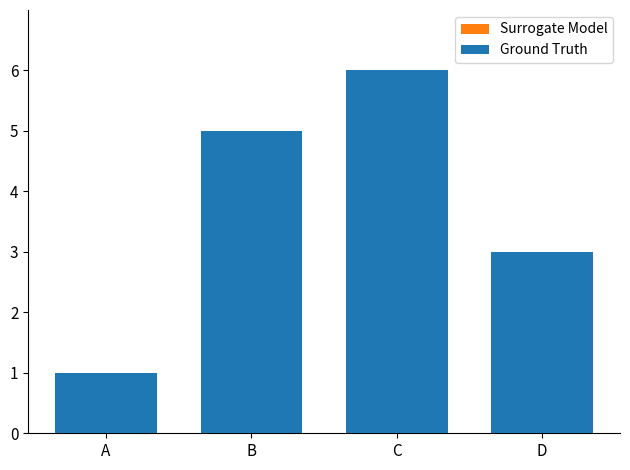

Rank the categories by Surrogate Model value from highest to lowest.

C, B, D, A